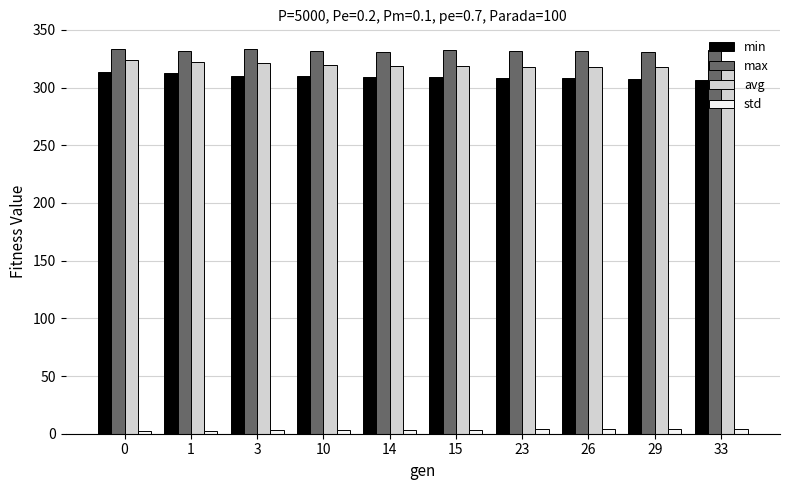

What is the sum of the avg values at 15 and 23?

637.0